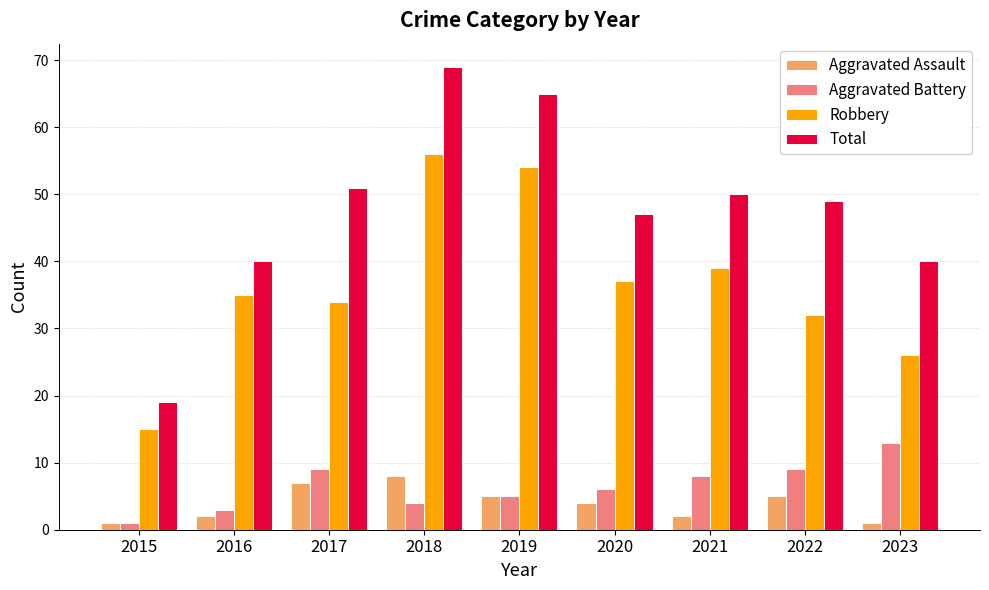

What is the difference between the second highest and second lowest values in the Total series?

25